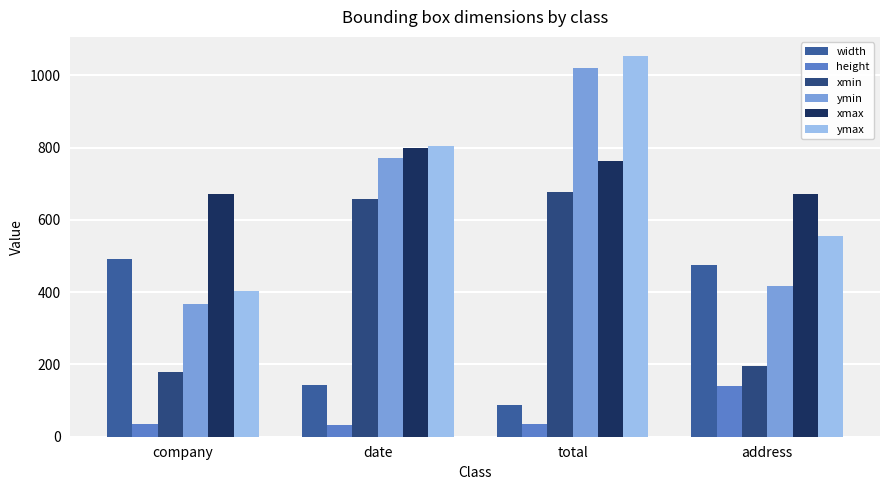

List the labels in order of ymin value, largest first.

total, date, address, company